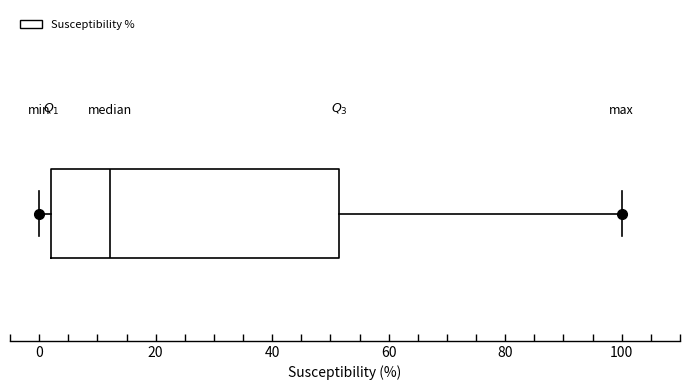

Read this box plot against the x-axis: the position of the median line, the range covered by the box, and the ends of both whiskers. The values are not printed on the chart, so give them approximately, as read against the axis.

median 12, box 2 to 52, whiskers 0 to 100